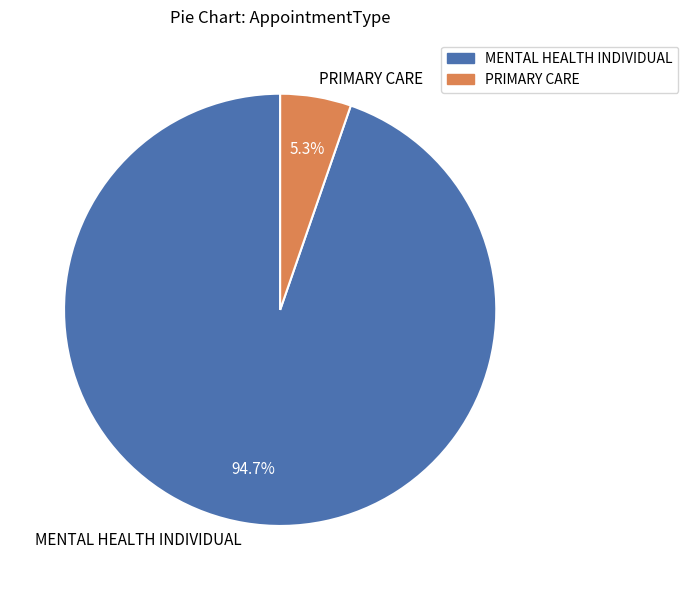

Combined, do PRIMARY CARE and MENTAL HEALTH INDIVIDUAL account for over 50%?

Yes